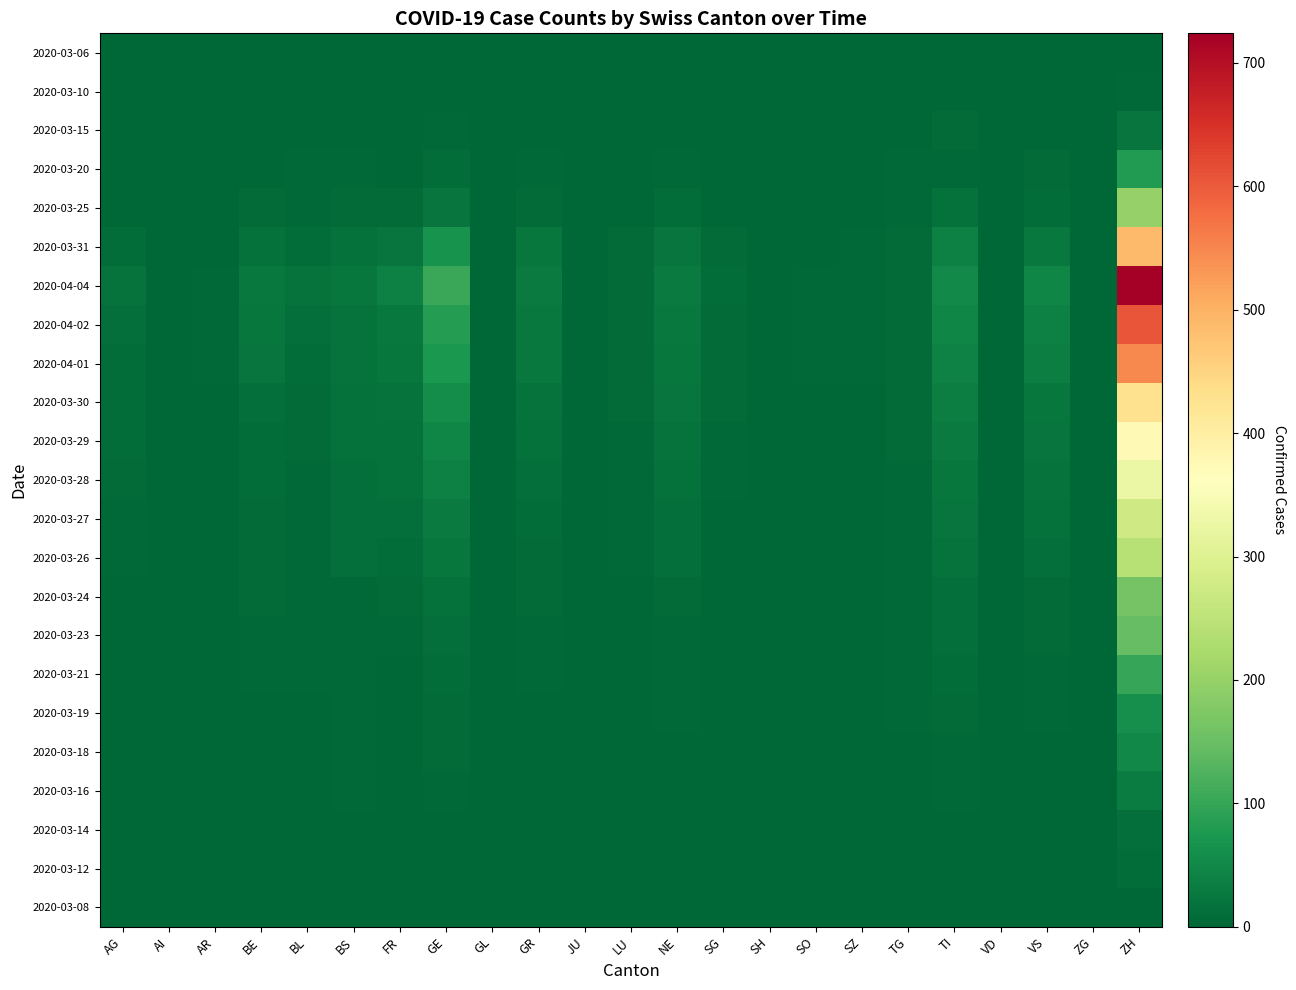

How many series are shown in this chart?

23